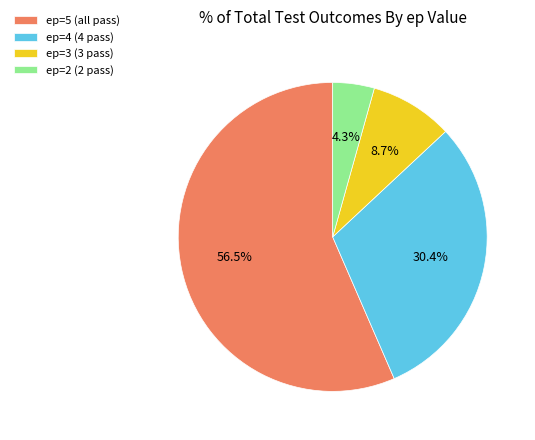

What portion of the pie excludes ep=3 (3 pass)?

91.3%